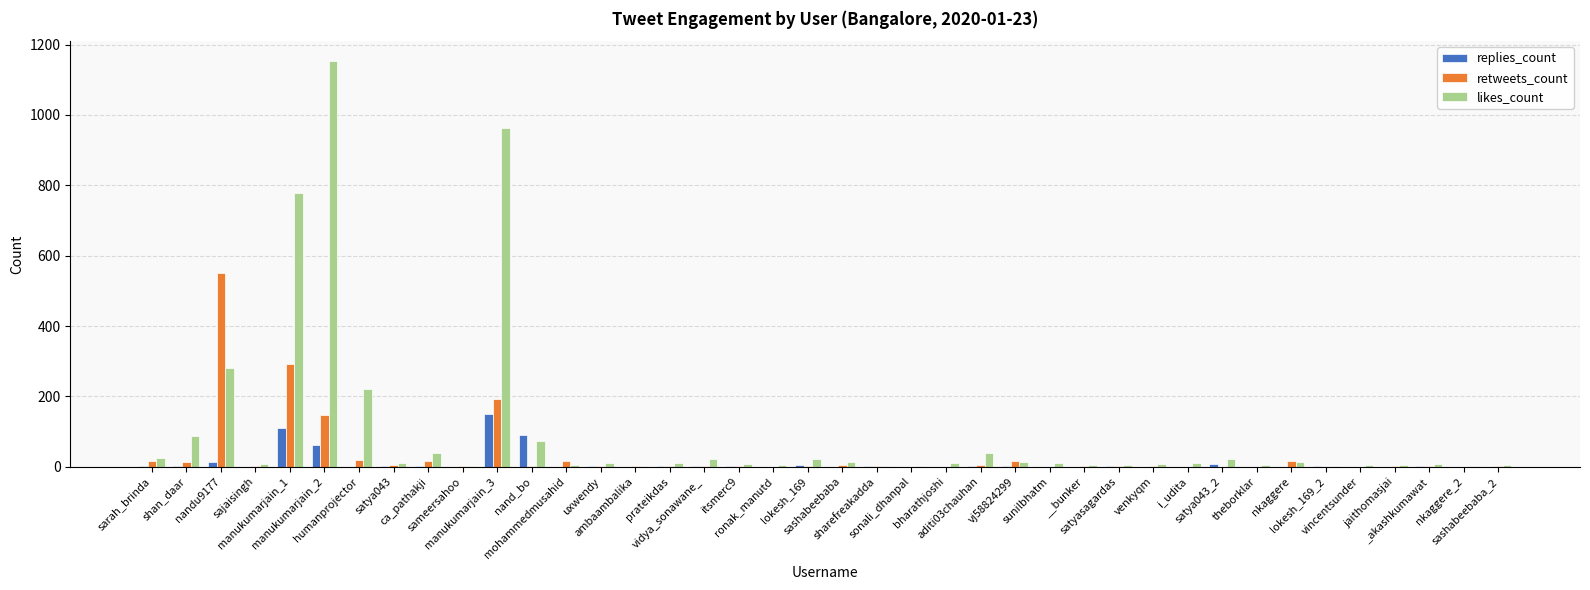

Which series has the largest total across all categories?

likes_count